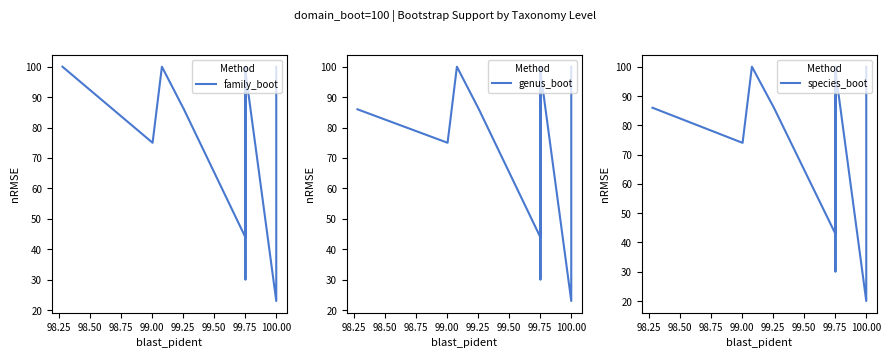

True or false: family_boot and genus_boot intersect in this chart.

False